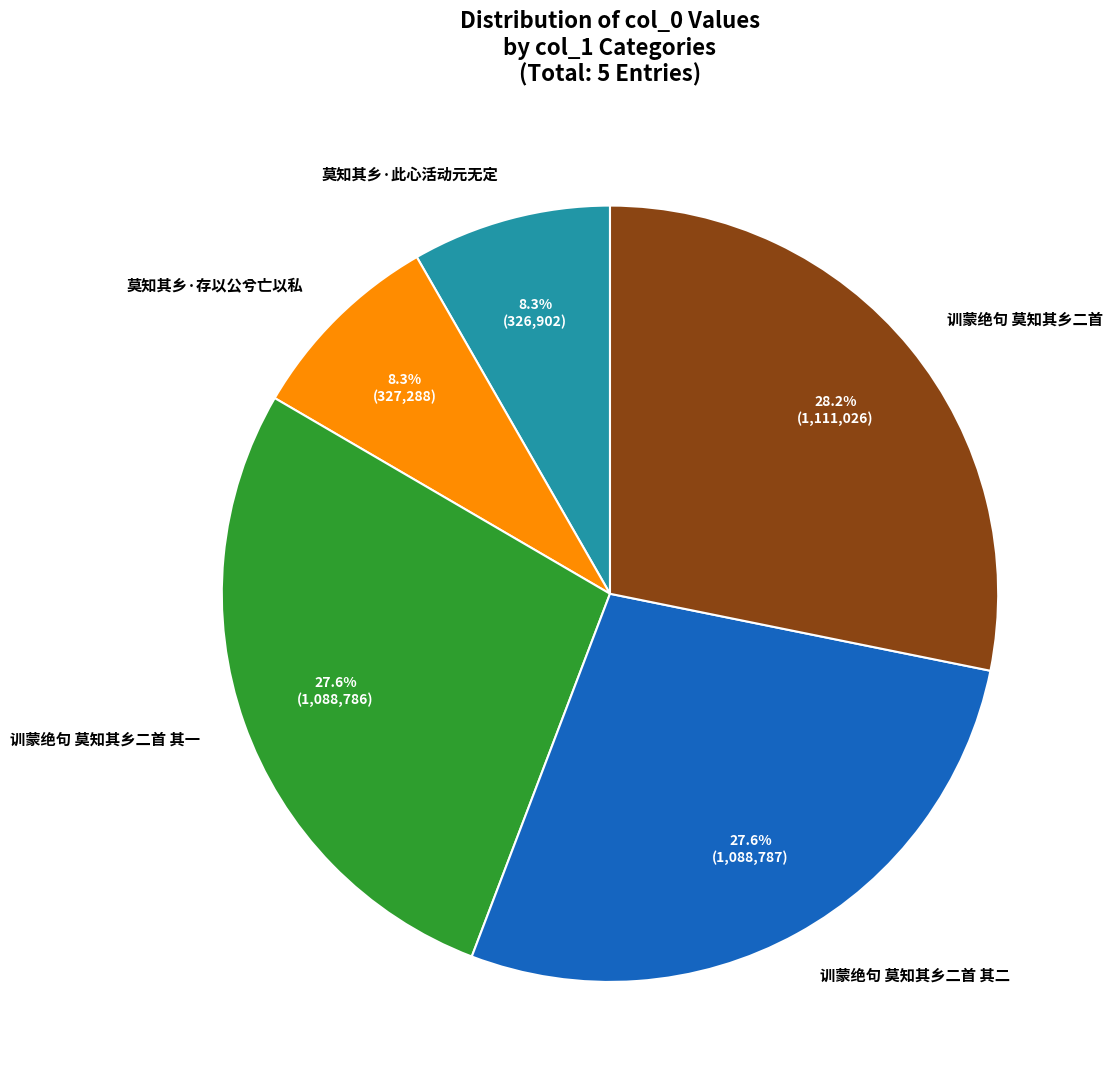

Between 莫知其乡·存以公兮亡以私 and 训蒙绝句 莫知其乡二首, which is larger?

训蒙绝句 莫知其乡二首